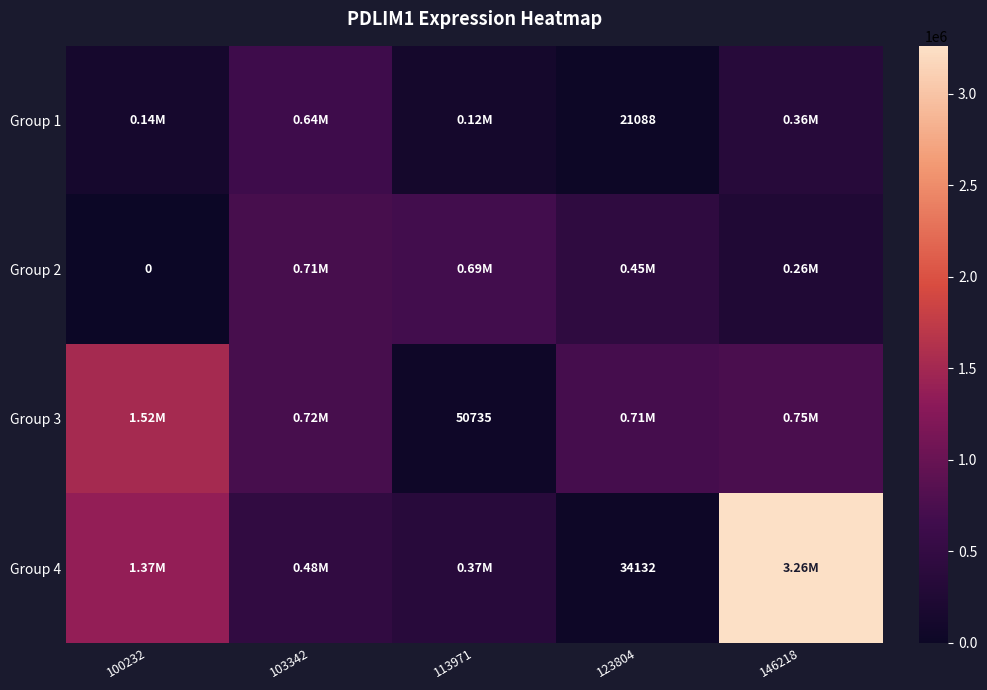

Between 113971 and 146218, which series saw the biggest shift?

Group 4